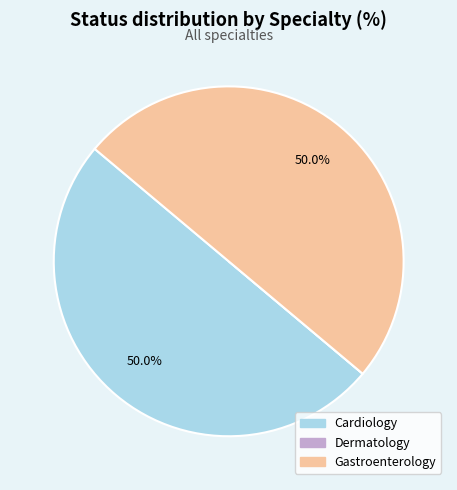

What percentage do Gastroenterology and Cardiology together represent?

100.0%